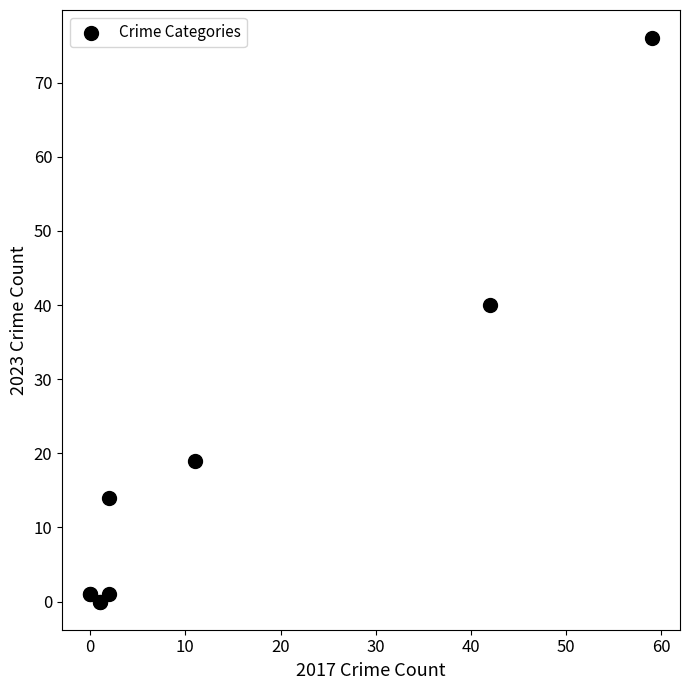

What Y value in the scatter plot is closest to 38?

40